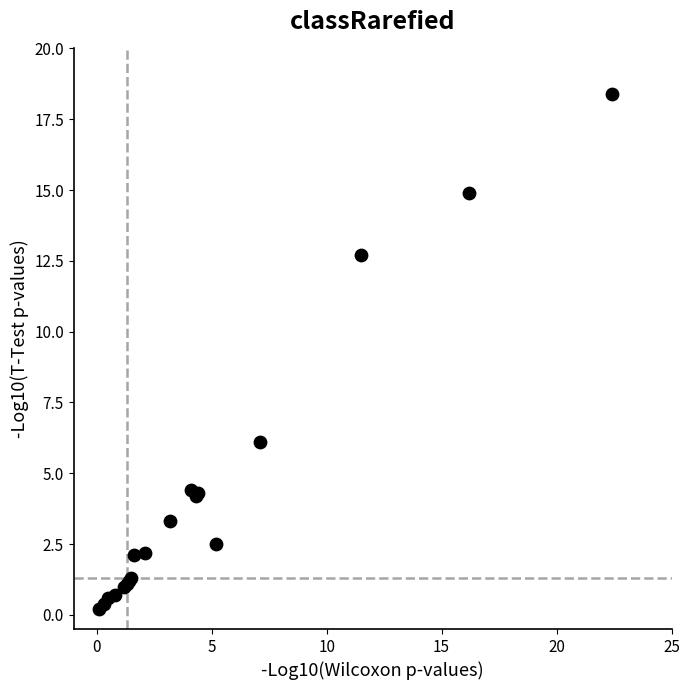

What Y value in the scatter plot is closest to 9?

6.1